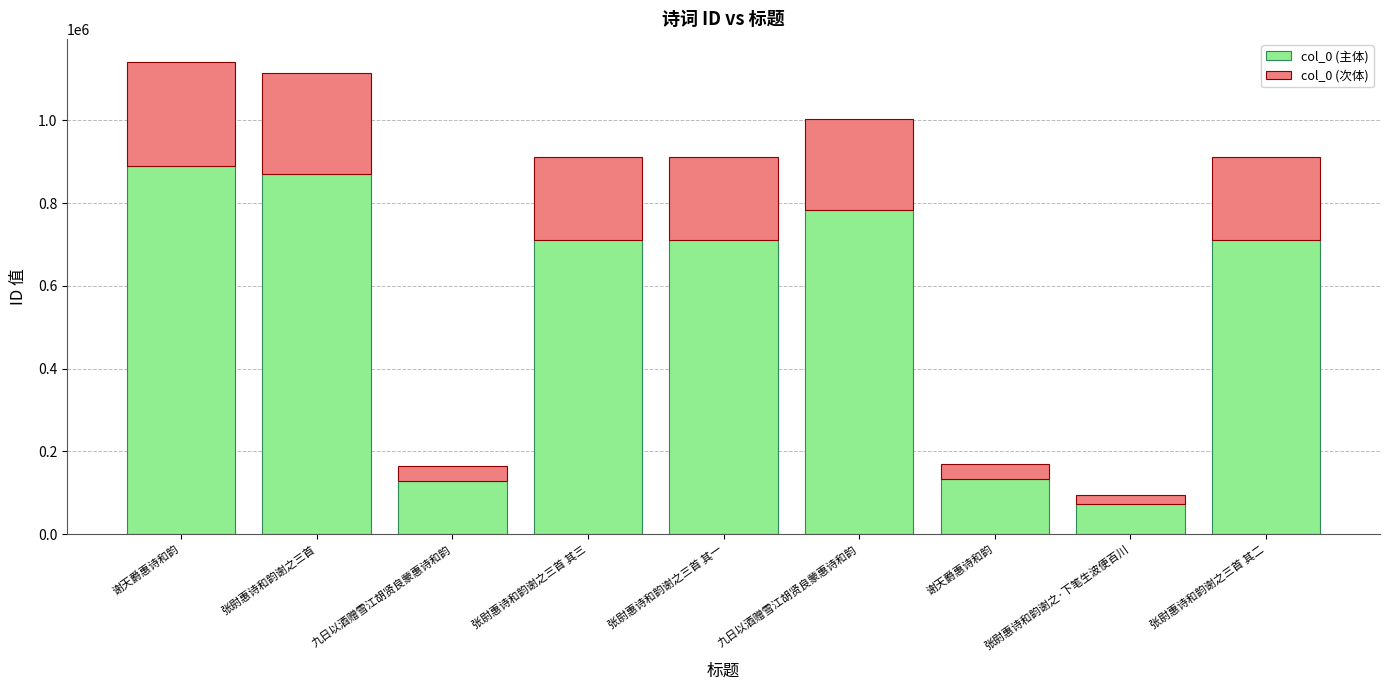

What are all the series names shown in the legend?

col_0 (主体), col_0 (次体)